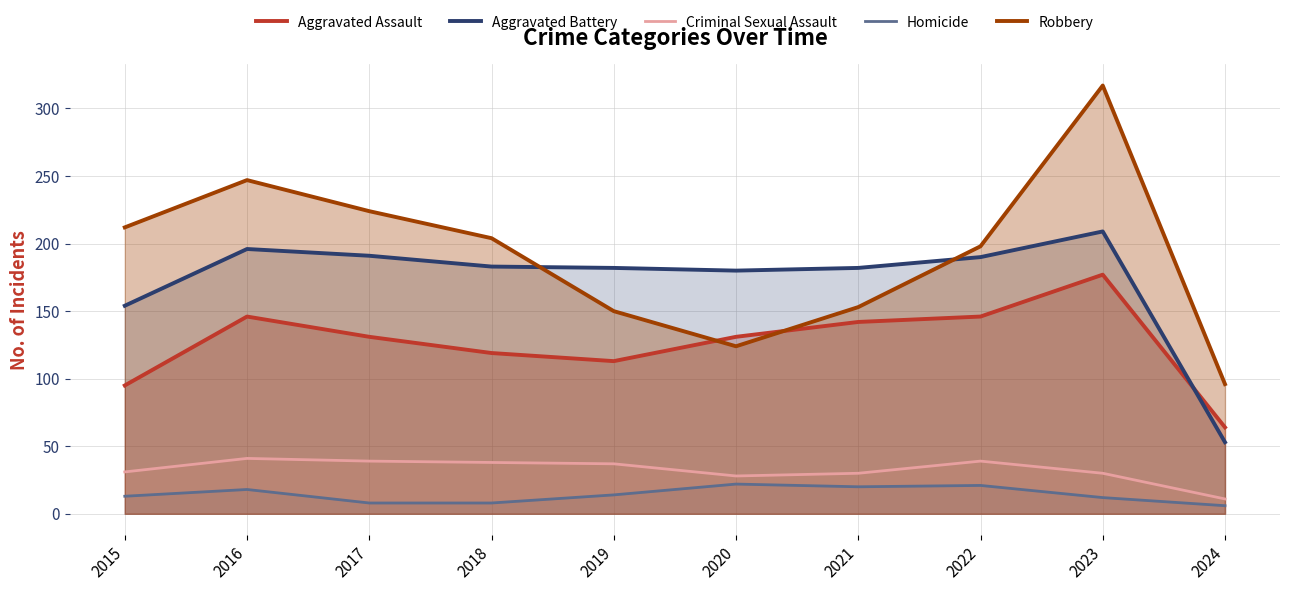

How many lines are shown in the chart?

5